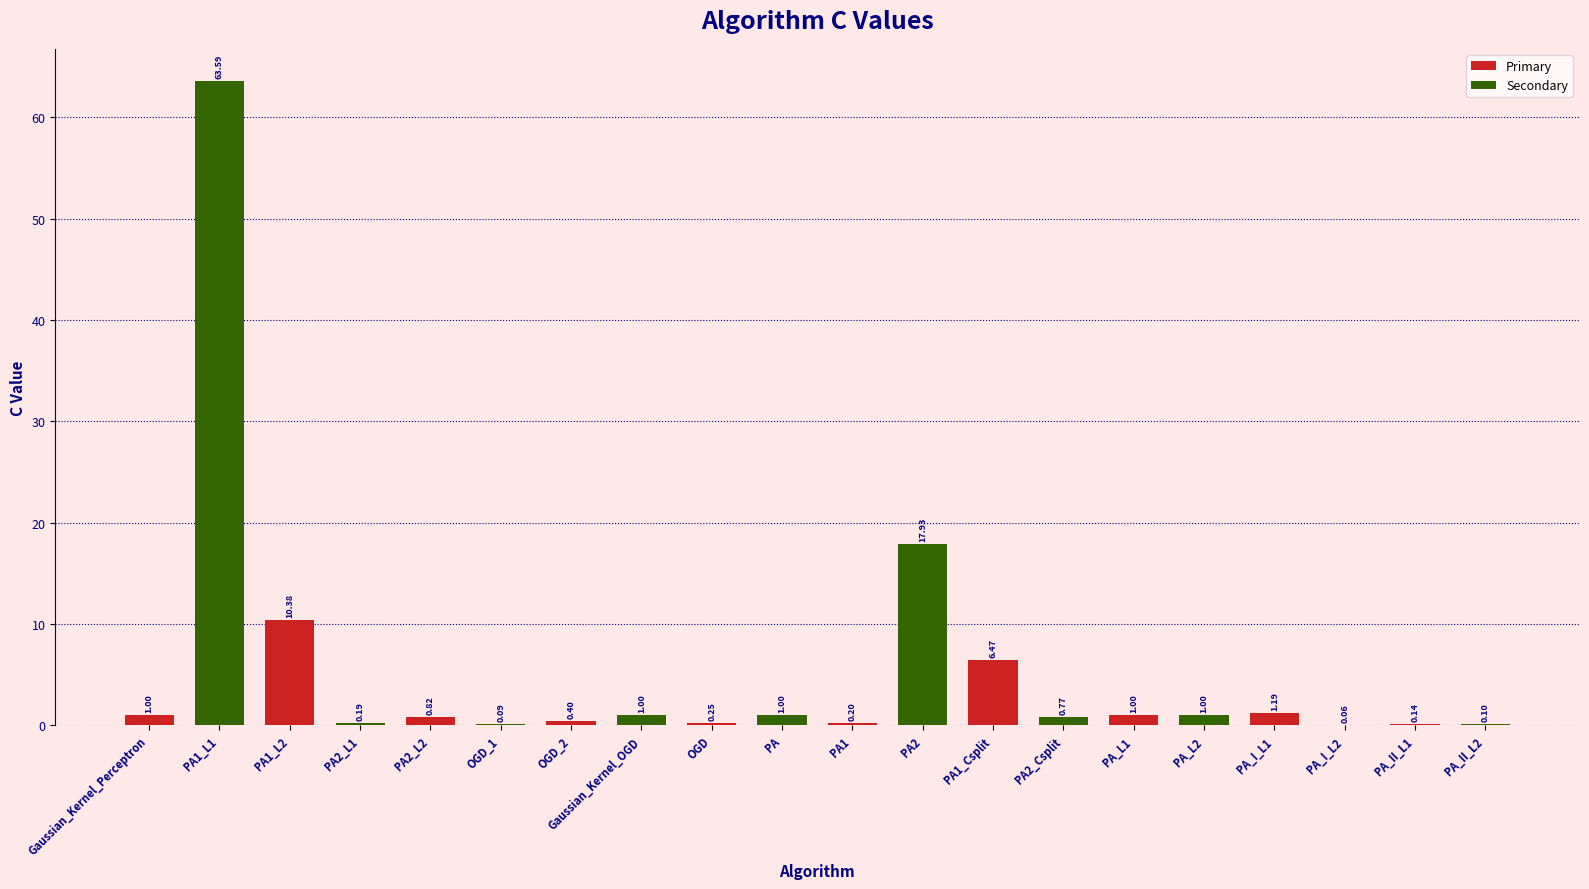

Which label corresponds to the largest value in the chart?

PA1_L1